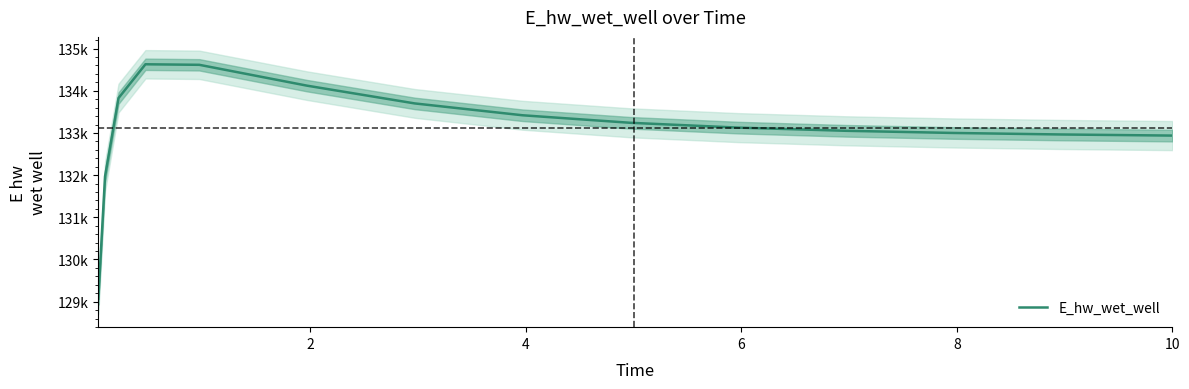

What is the sum of all values?

1996606.4